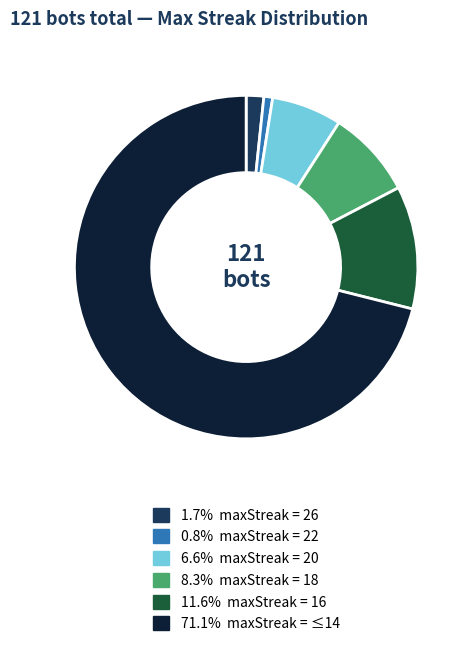

Is there a majority slice in this chart?

Yes